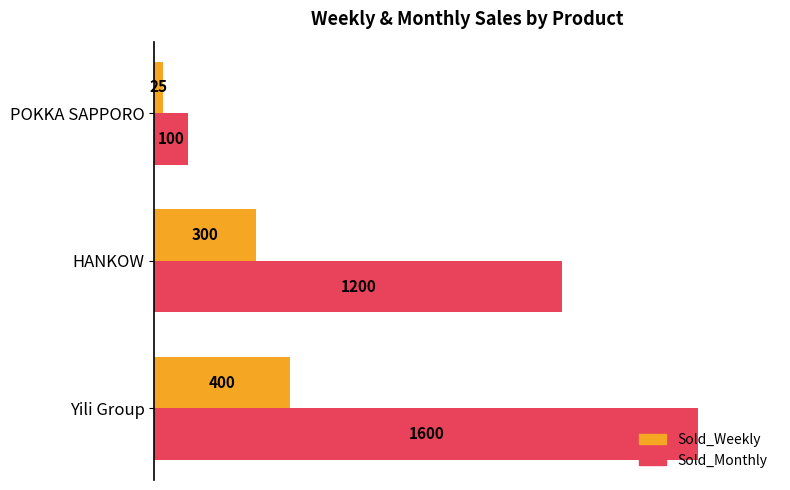

What is the difference between the maximum and minimum values in the Sold_Weekly series?

375